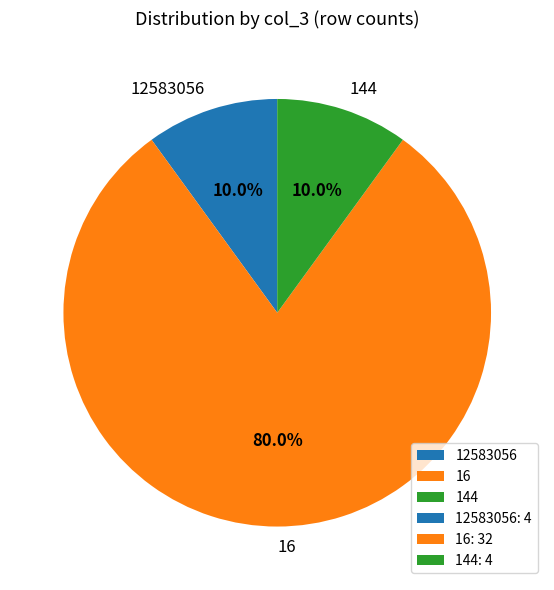

Does 12583056 account for over 50% of the chart?

No